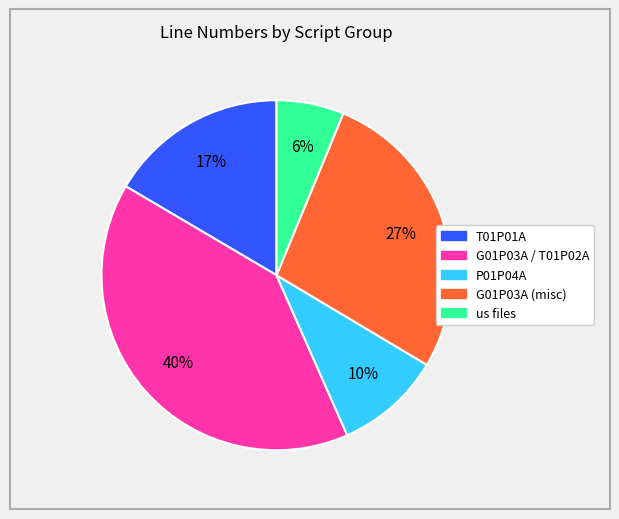

To the nearest percent, what is the average slice percentage?

20%